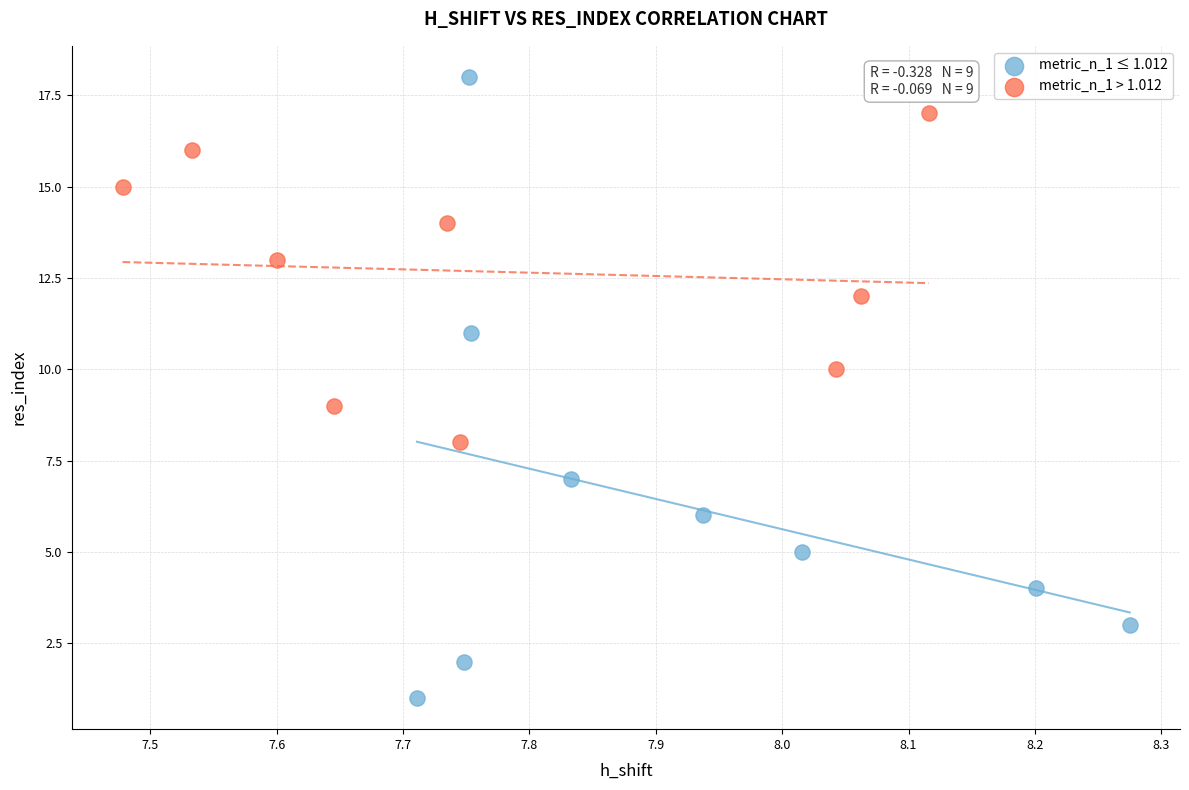

Which series reaches the maximum Y coordinate?

metric_n_1 ≤ 1.012